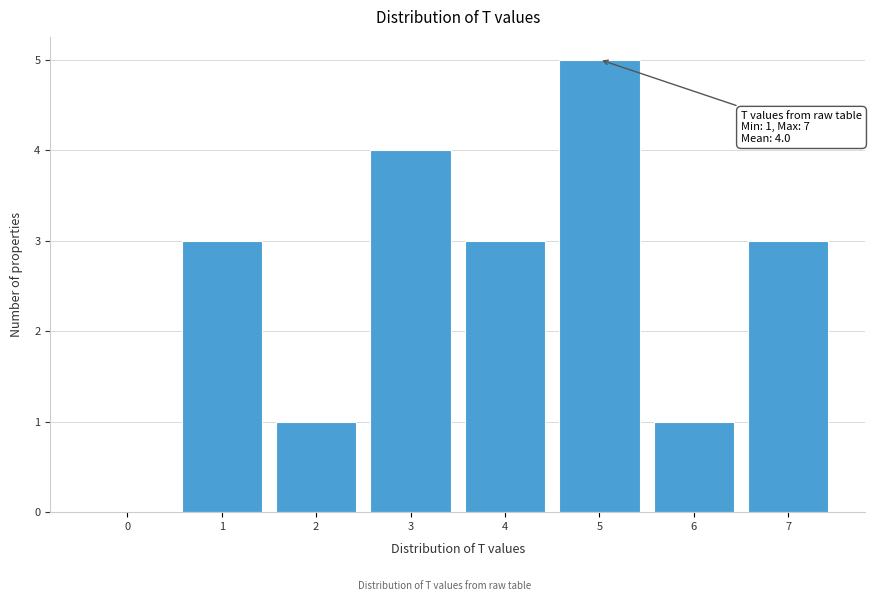

Over which range of the x-axis is the bar tallest?

4.5 to 5.5